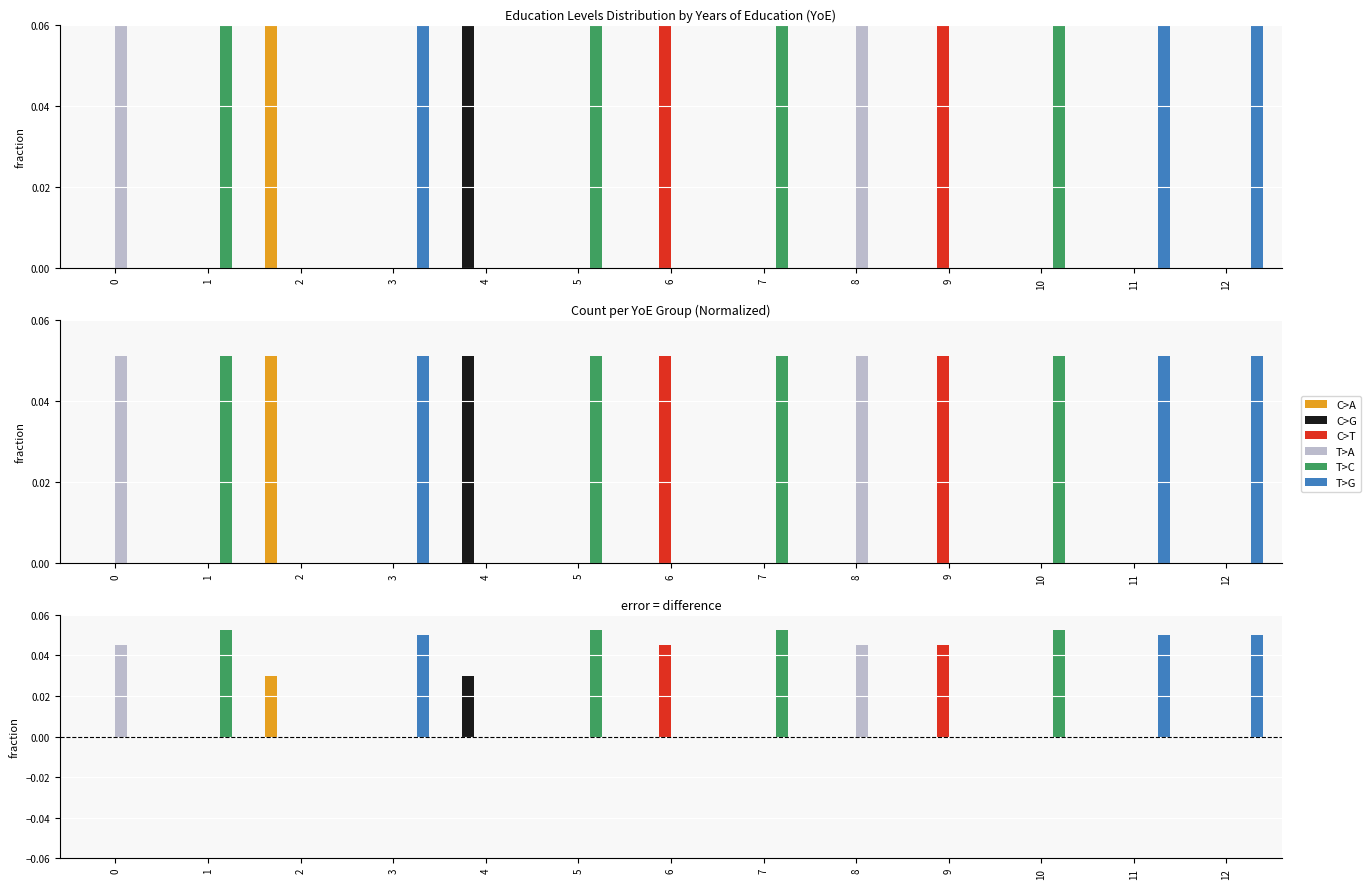

Reading left to right, transcribe all the data shown in this chart.

C>A: 0.0	0.0	0.1	0.0	0.0	0.0	0.0	0.0	0.0	0.0	0.0	0.0	0.0
C>G: 0.0	0.0	0.0	0.0	0.1	0.0	0.0	0.0	0.0	0.0	0.0	0.0	0.0
C>T: 0.0	0.0	0.0	0.0	0.0	0.0	0.1	0.0	0.0	0.1	0.0	0.0	0.0
T>A: 0.1	0.0	0.0	0.0	0.0	0.0	0.0	0.0	0.1	0.0	0.0	0.0	0.0
T>C: 0.0	0.1	0.0	0.0	0.0	0.1	0.0	0.1	0.0	0.0	0.1	0.0	0.0
T>G: 0.0	0.0	0.0	0.1	0.0	0.0	0.0	0.0	0.0	0.0	0.0	0.1	0.1